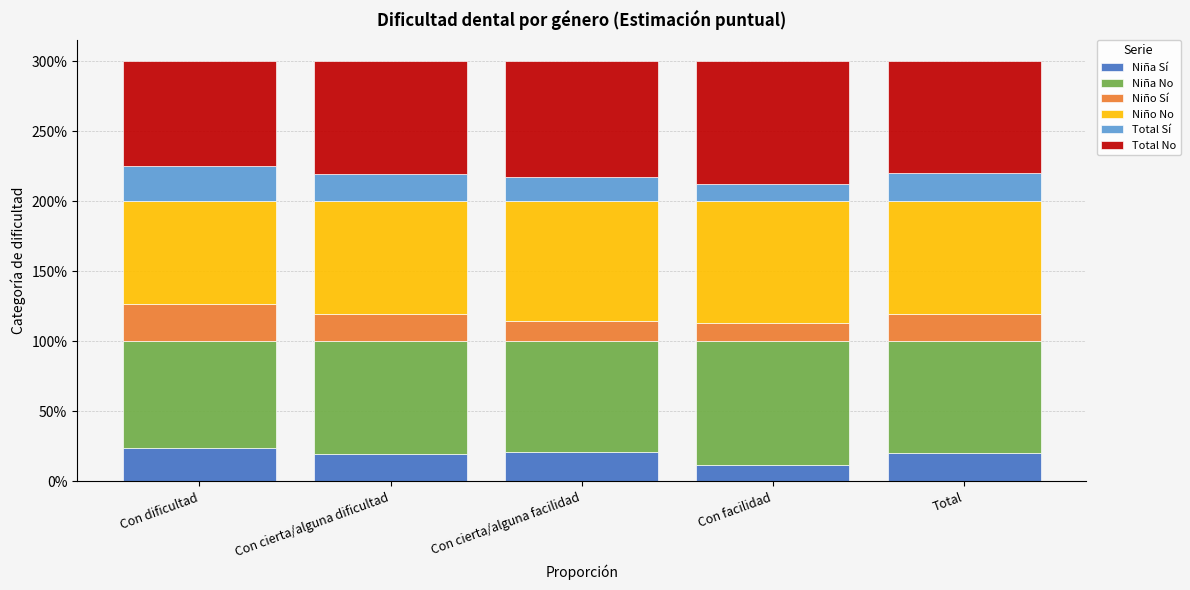

What are all the series names shown in the legend?

Niña Sí, Niña No, Niño Sí, Niño No, Total Sí, Total No